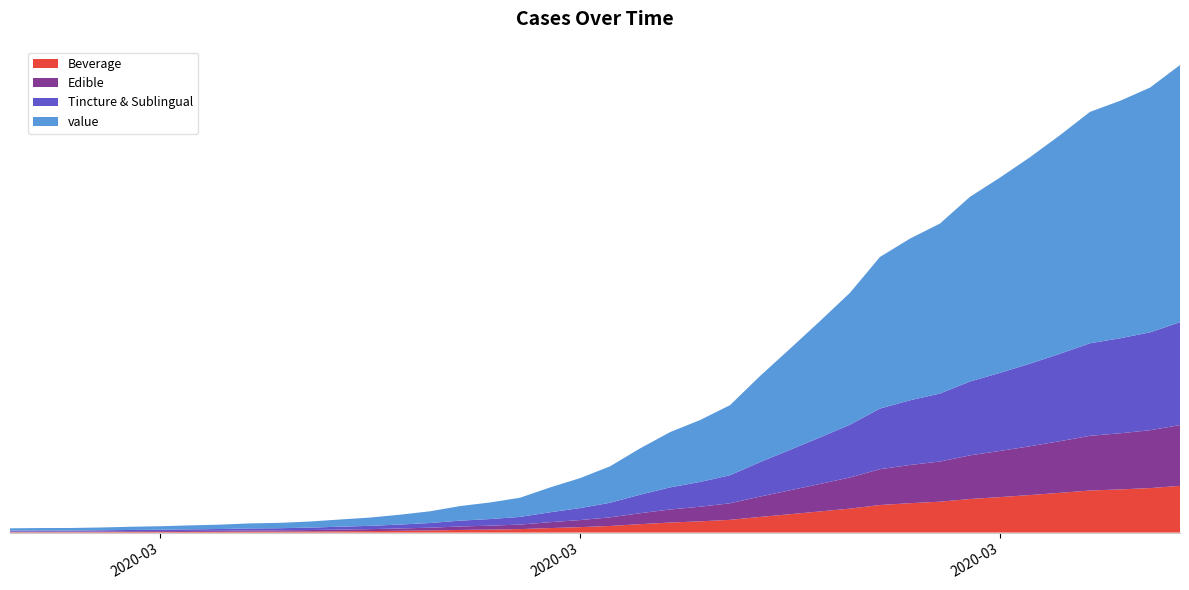

Reading left to right, what are all the values shown in this chart?

2020-02-27=64	2020-02-28=68	2020-02-29=69	2020-03-01=76	2020-03-02=87	2020-03-03=95	2020-03-04=108	2020-03-05=119	2020-03-06=138	2020-03-07=146	2020-03-08=166	2020-03-09=196	2020-03-10=225	2020-03-11=268	2020-03-12=319	2020-03-13=397	2020-03-14=451	2020-03-15=522	2020-03-16=676	2020-03-17=815	2020-03-18=992	2020-03-19=1260	2020-03-20=1504	2020-03-21=1685	2020-03-22=1908	2020-03-23=2344	2020-03-24=2753	2020-03-25=3167	2020-03-26=3591	2020-03-27=4128	2020-03-28=4402	2020-03-29=4628	2020-03-30=5028	2020-03-31=5316	2020-04-01=5621	2020-04-02=5951	2020-04-03=6300	2020-04-04=6465	2020-04-05=6663	2020-04-06=7001